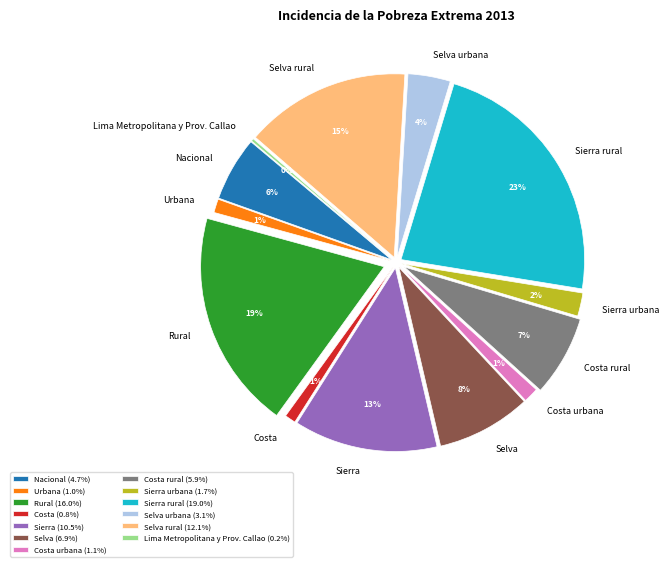

Between Selva urbana and Costa, which is larger?

Selva urbana